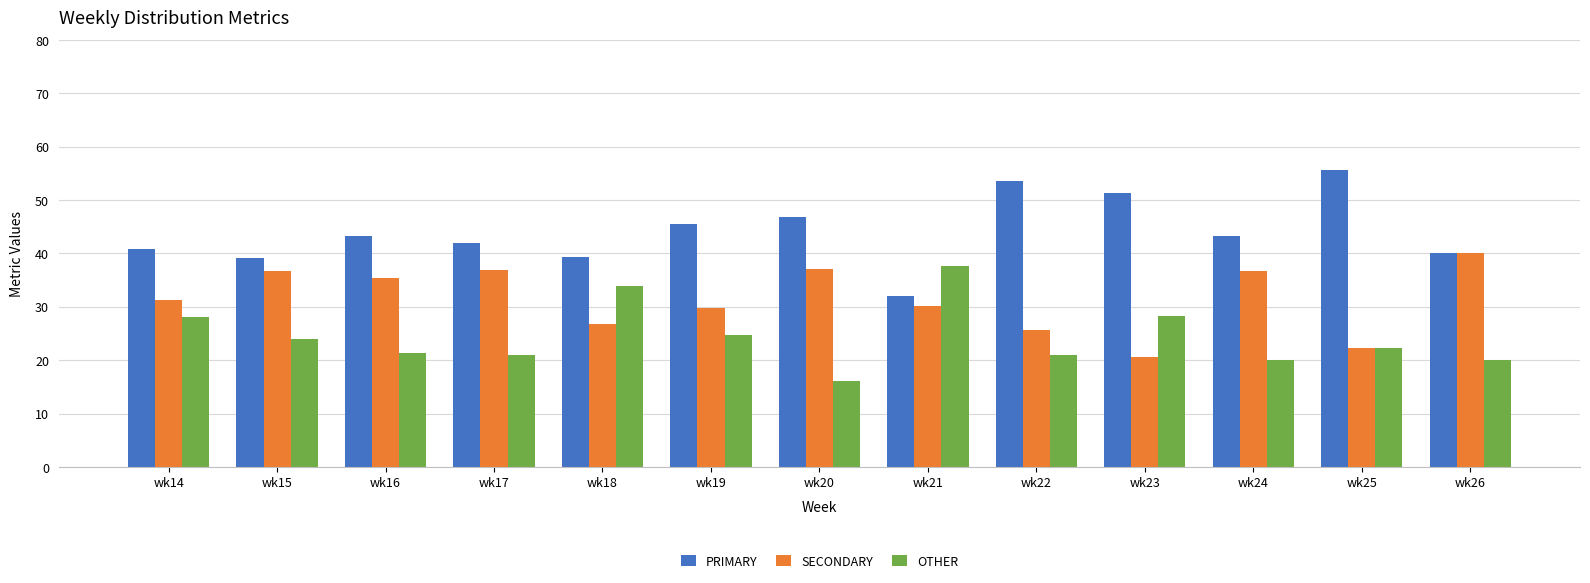

Is it true that PRIMARY equals 79.2 at wk22?

False